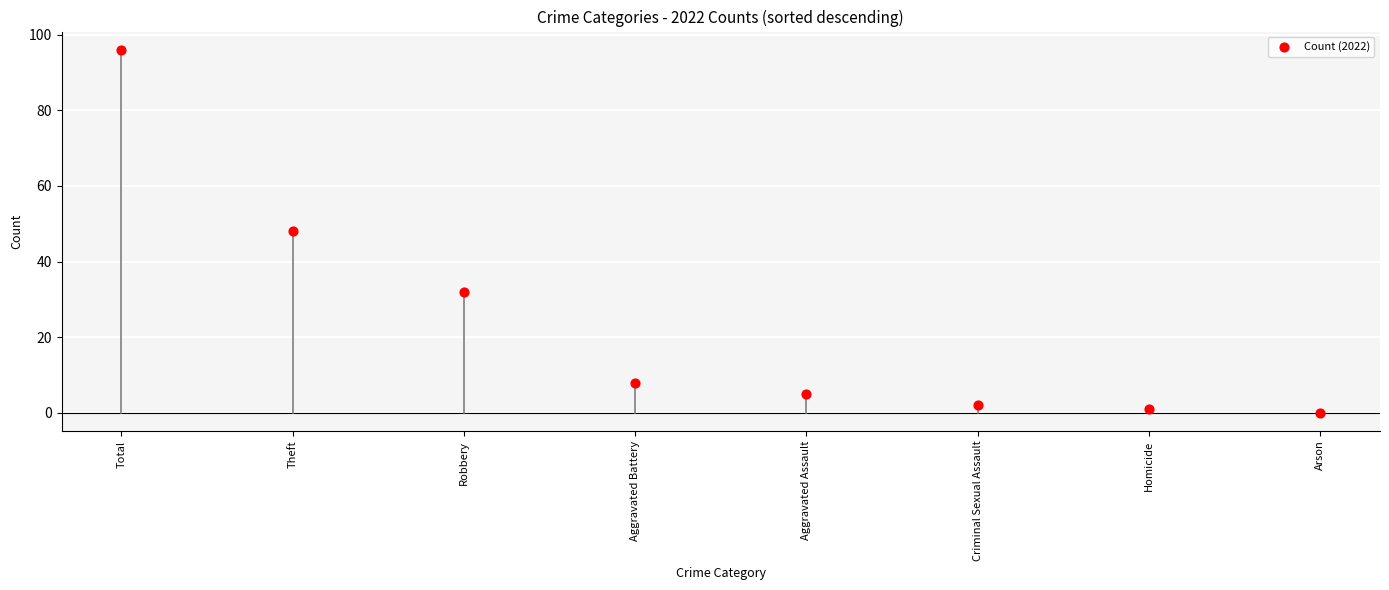

What is the average Y value?

24